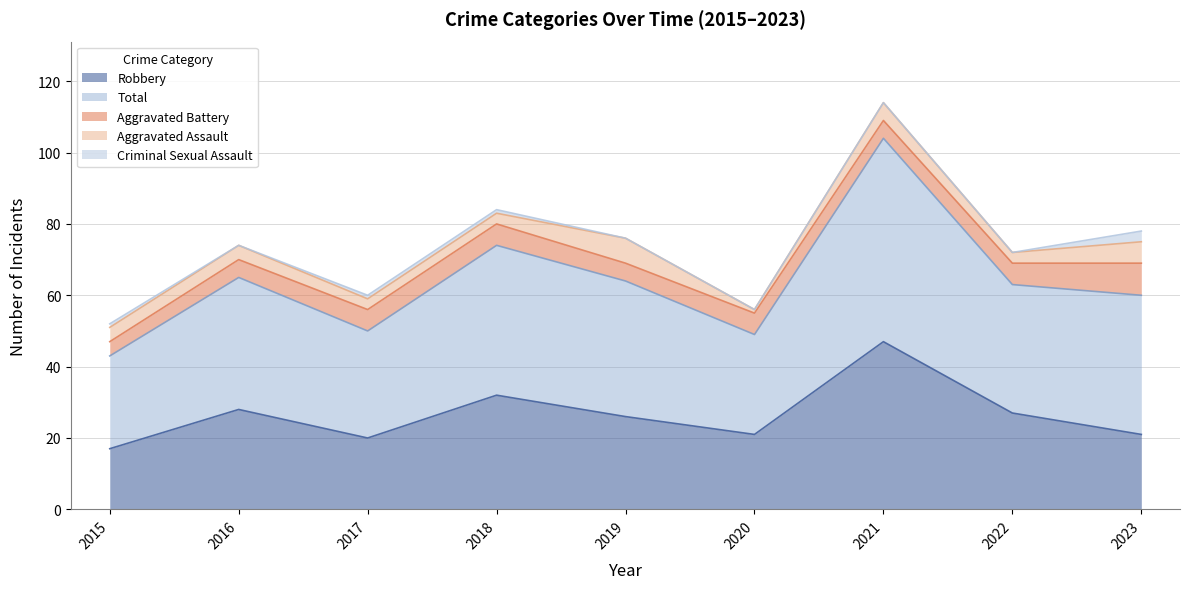

Does the chart have visible grid lines?

Yes